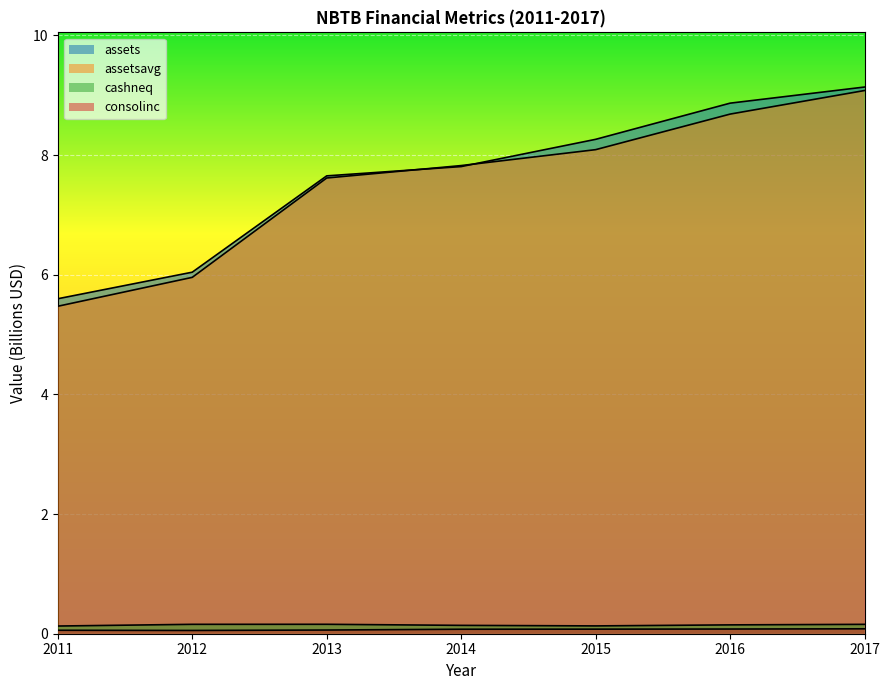

Which series changed the most between 2012 and 2017?

assetsavg